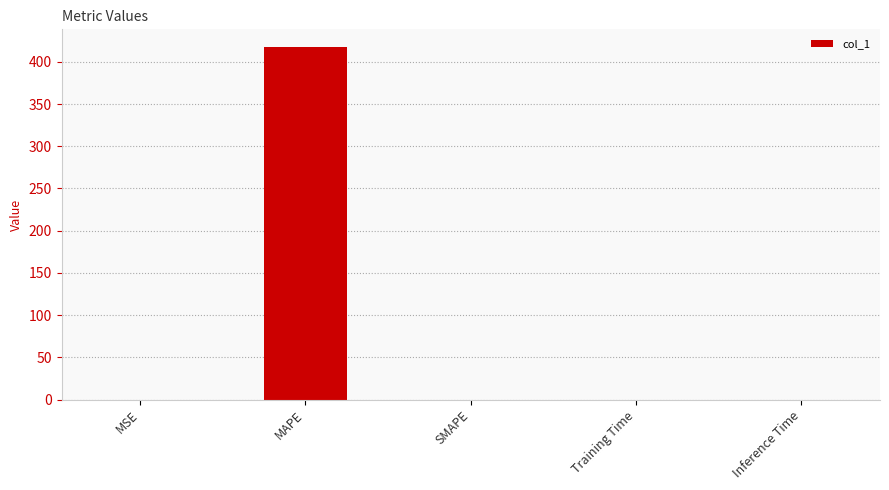

What is the average value?

83.5